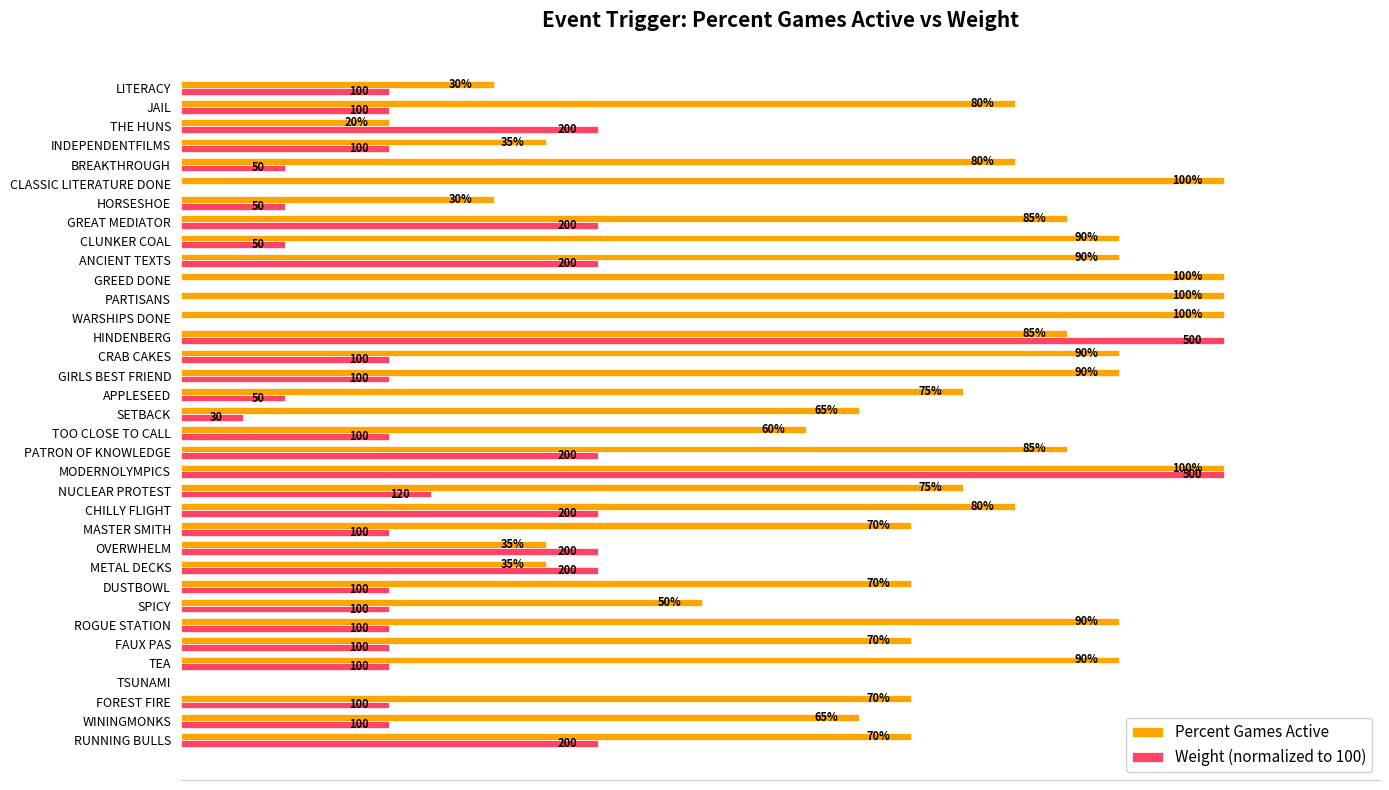

At which label is Percent Games Active closest to 50?

SPICY